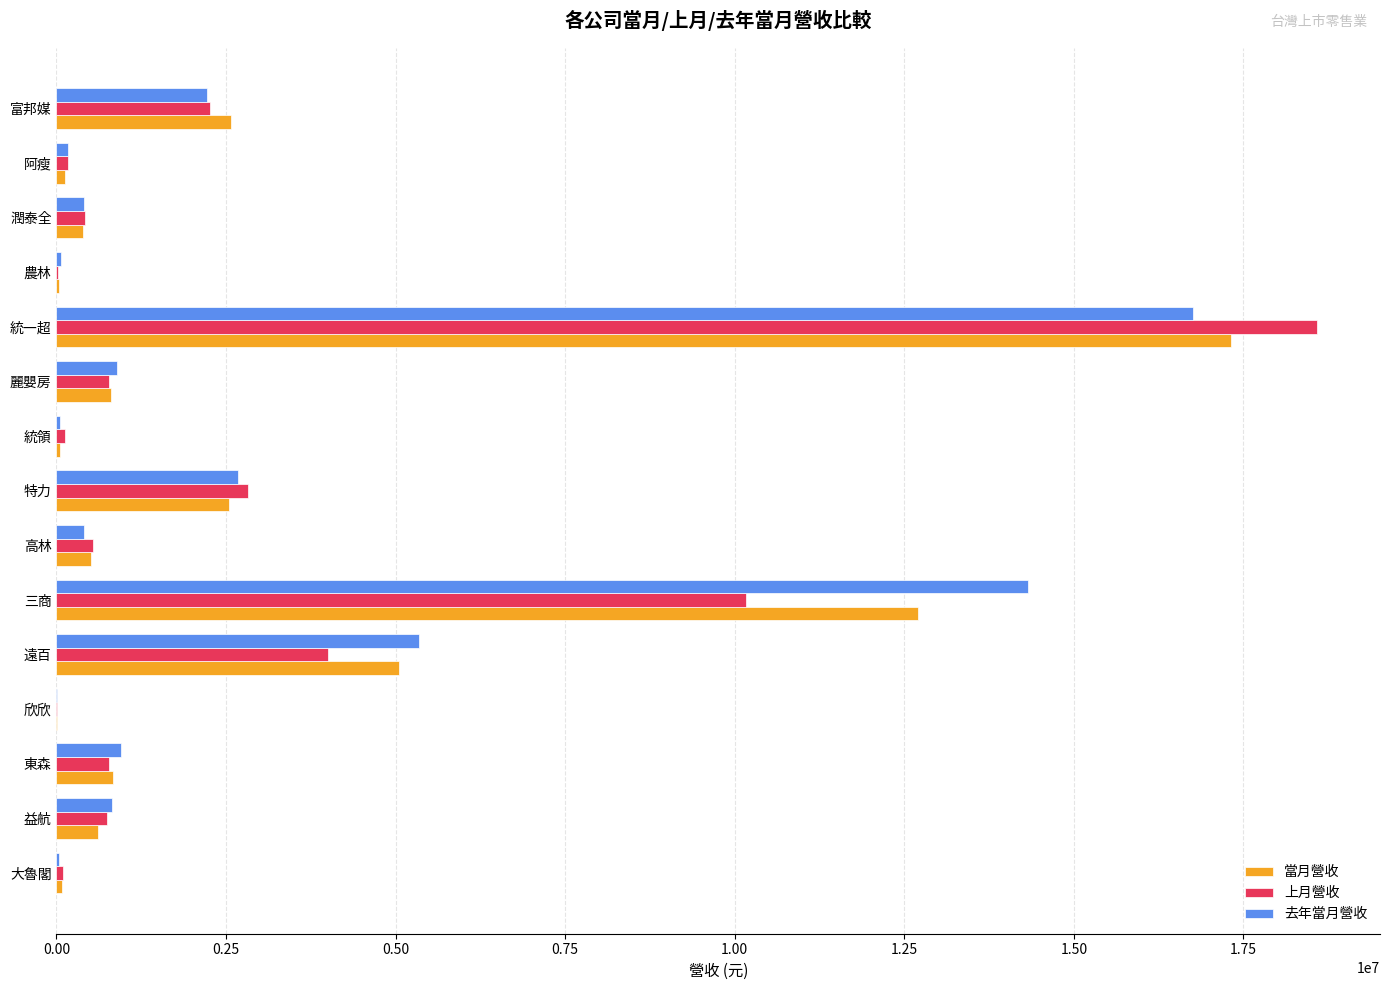

Which category has the highest value in the 上月營收 series?

統一超